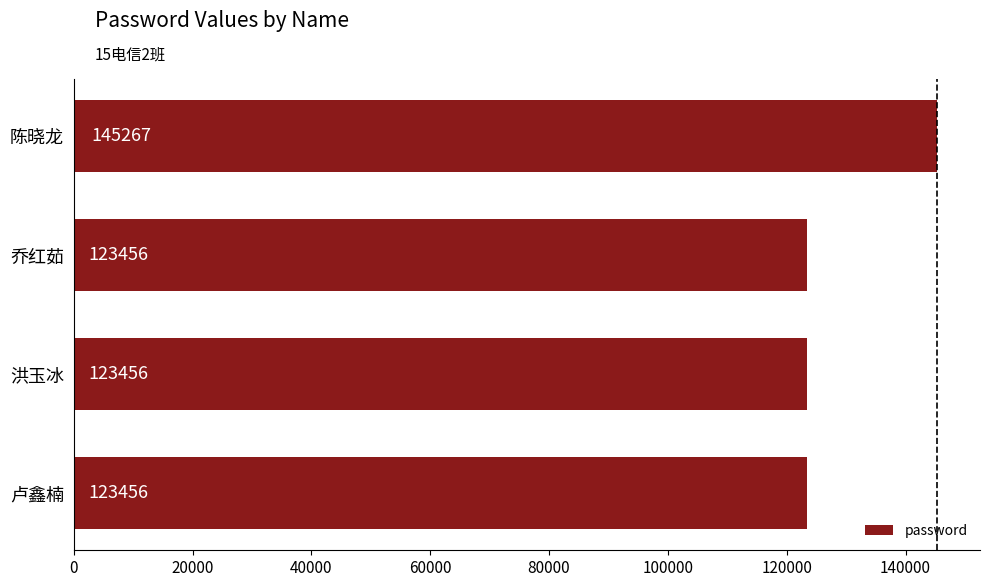

What is the smallest value displayed?

123456